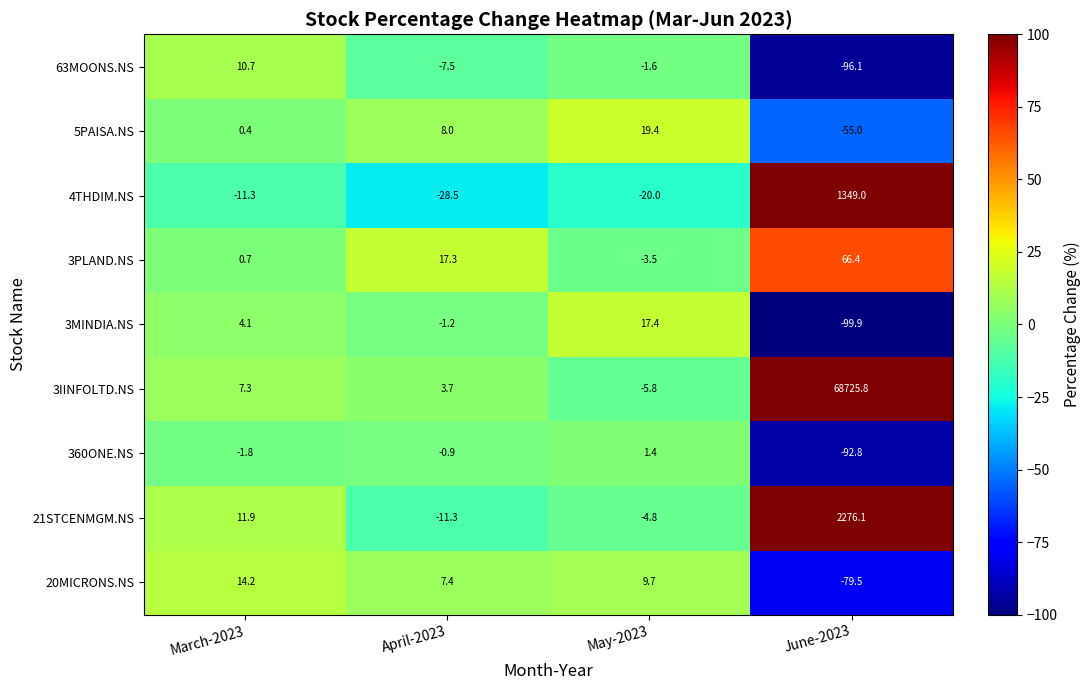

At how many categories does at least one series exceed 40?

1